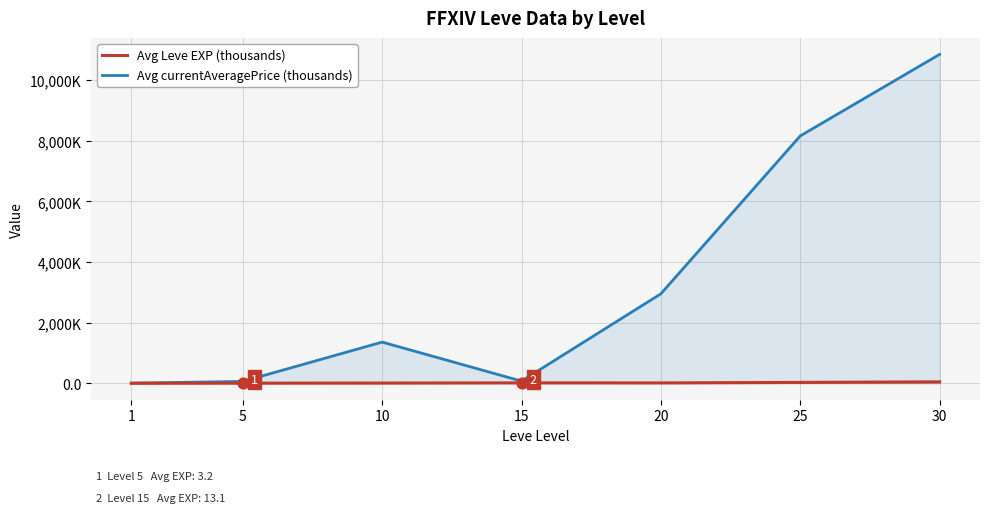

Which series contains the highest Y value?

Avg currentAveragePrice (thousands)